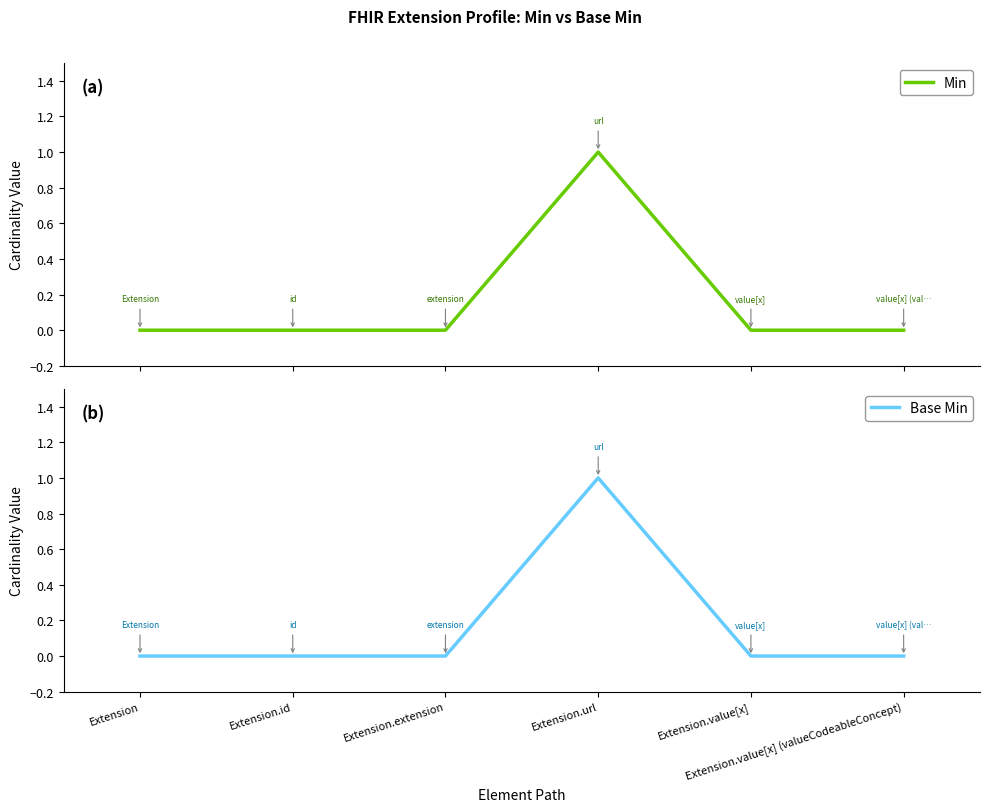

Reading left to right, extract all data points from this chart.

Min: 0	0	0	1	0	0
Base Min: 0	0	0	1	0	0